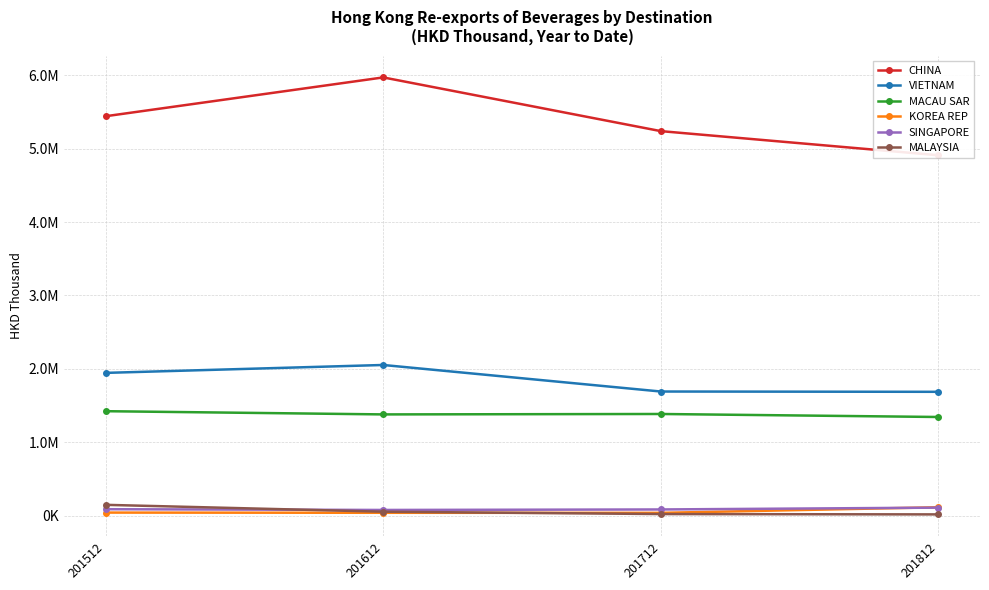

Which series has the largest range (max minus min)?

CHINA